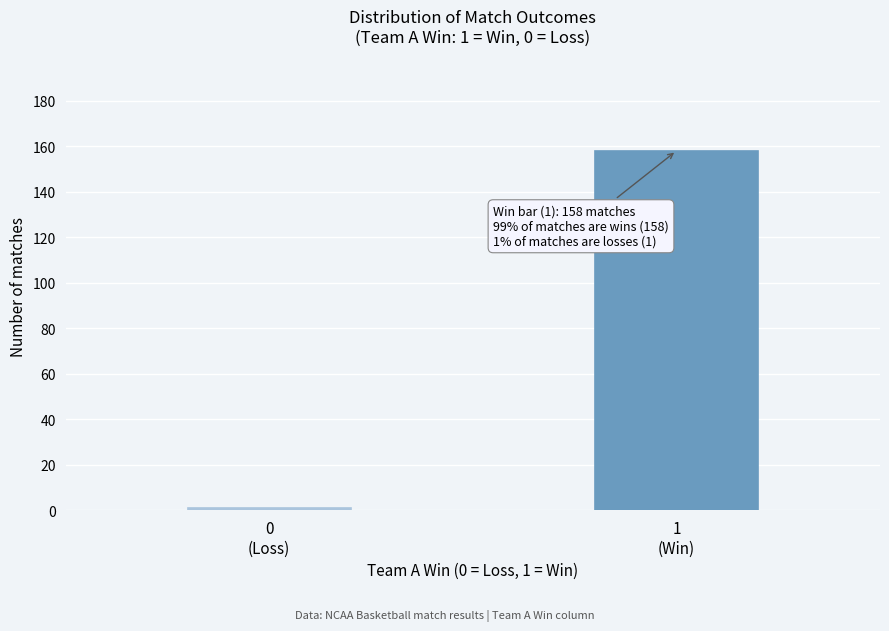

Reading left to right, extract all data points from this chart.

1	158